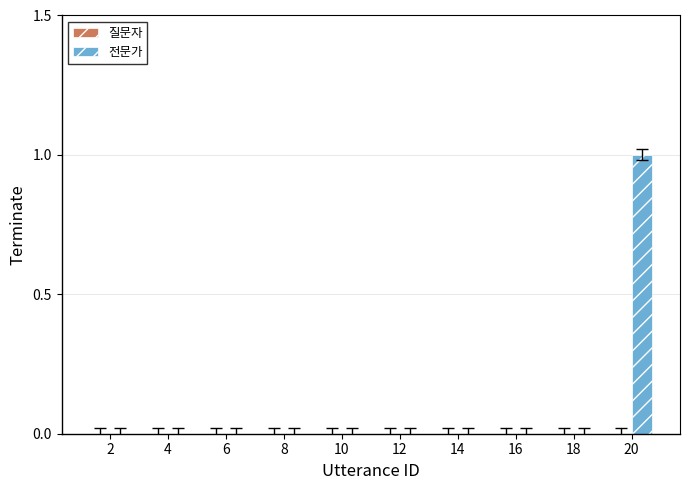

Which has a higher value, 16 or 20?

20